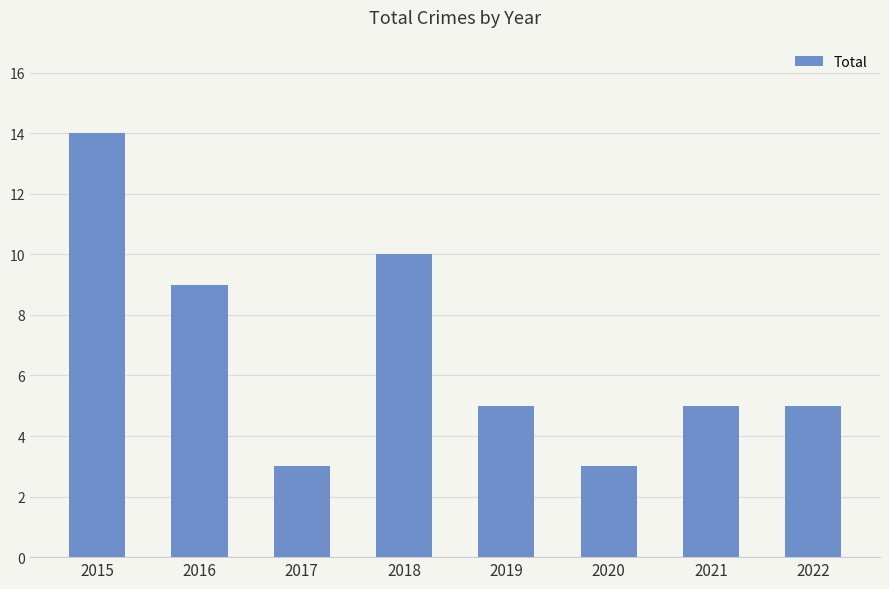

The value at 2016 is 5. True or false?

False